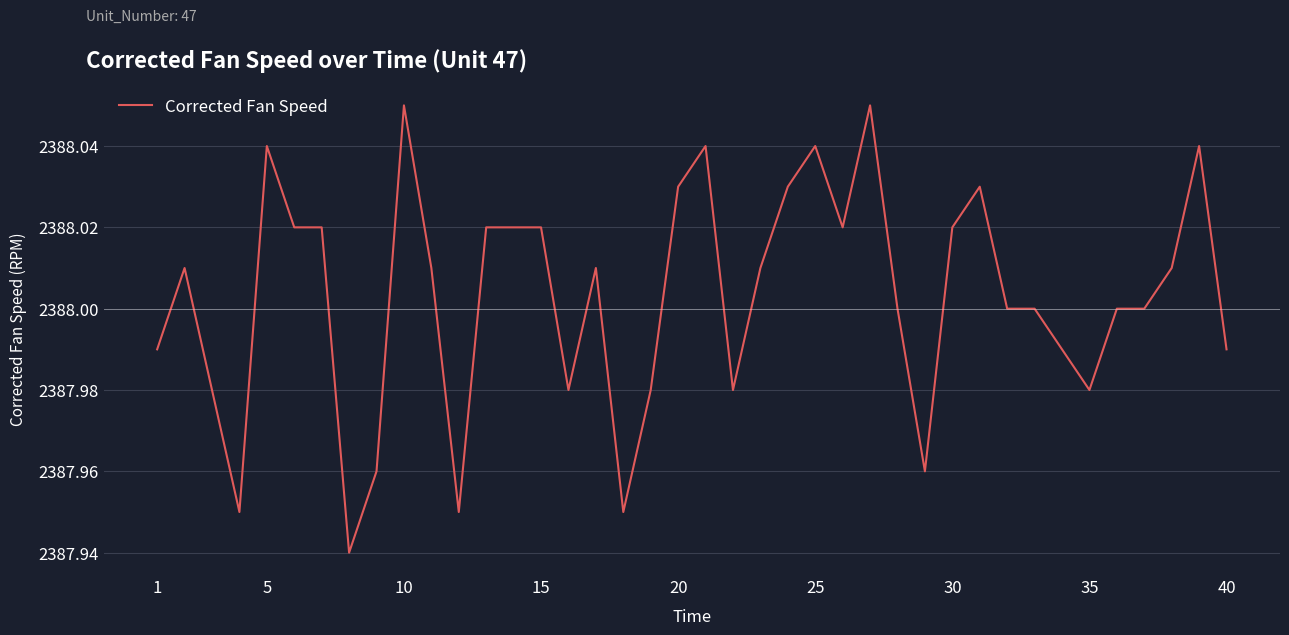

What is the difference between the maximum and second lowest values?

0.1